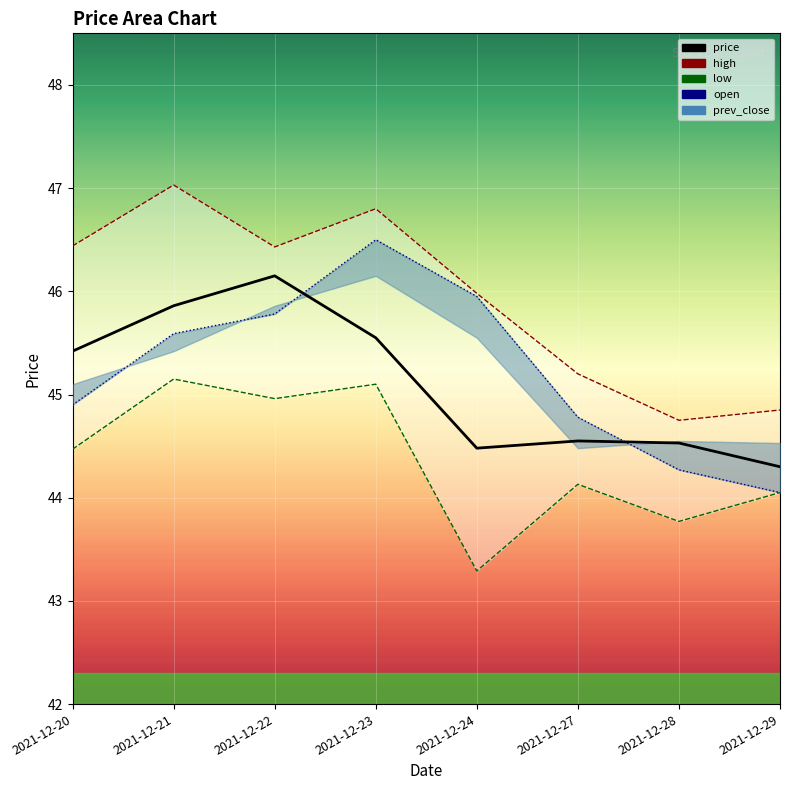

Which label corresponds to the largest value in the chart?

2021-12-21